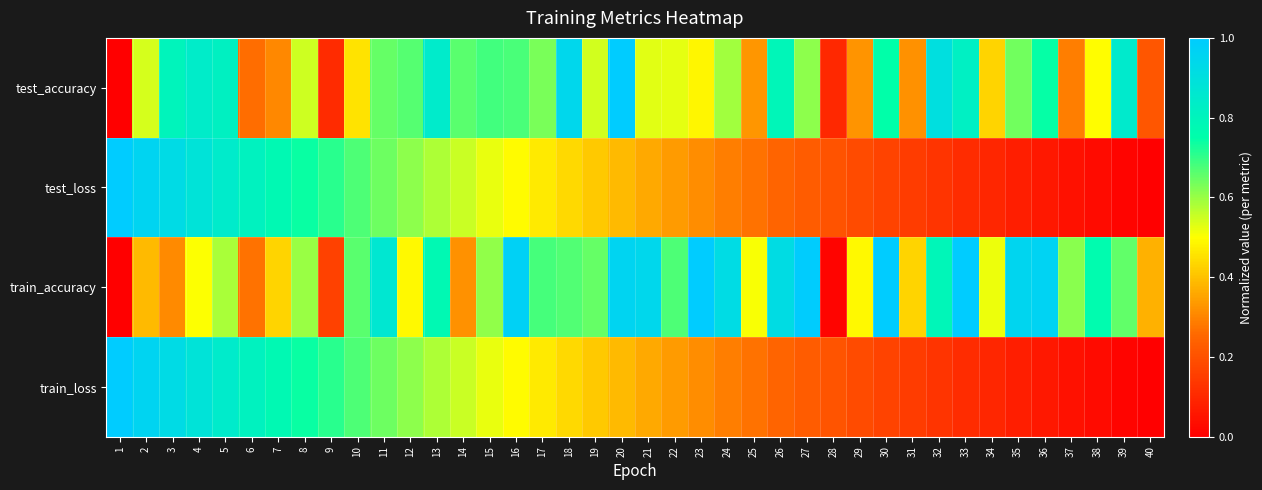

At how many categories does at least one series exceed 0?

40